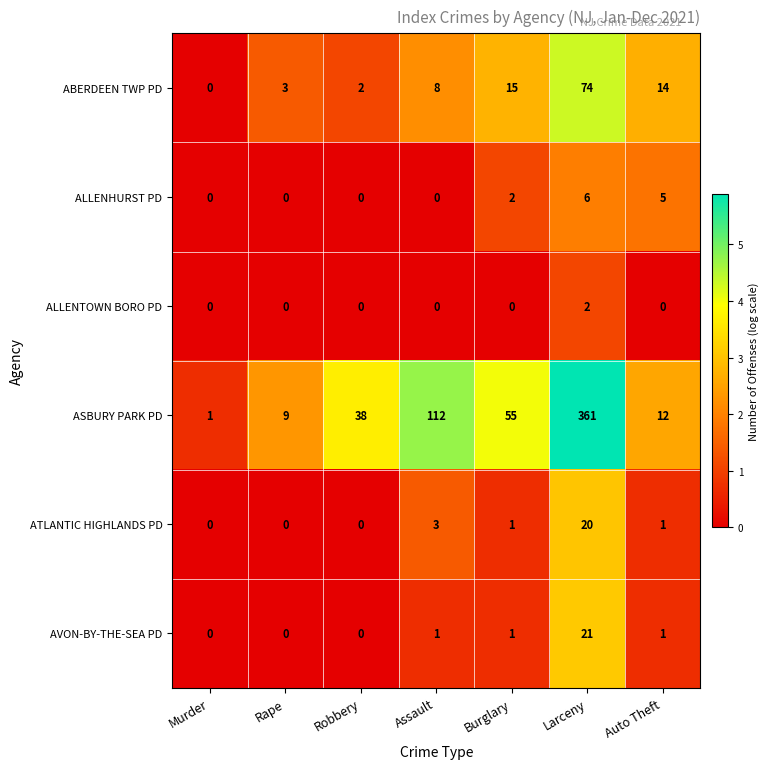

Which series has the largest total across all categories?

ASBURY PARK PD